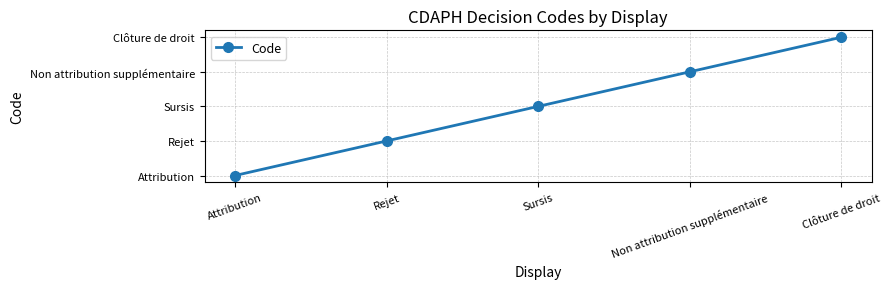

Does the chart display data point markers on the line(s)?

Yes